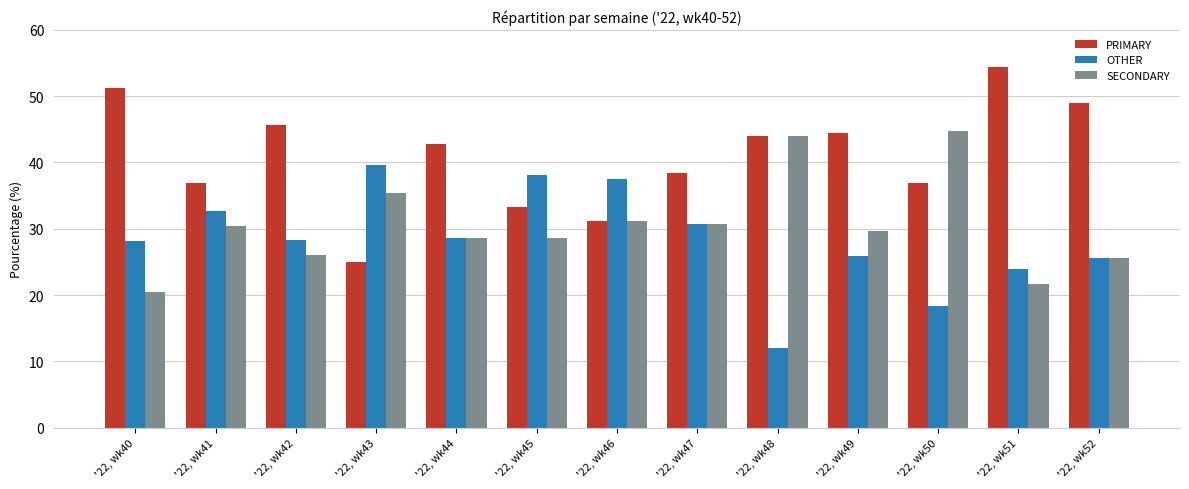

Which series has the largest total across all categories?

PRIMARY